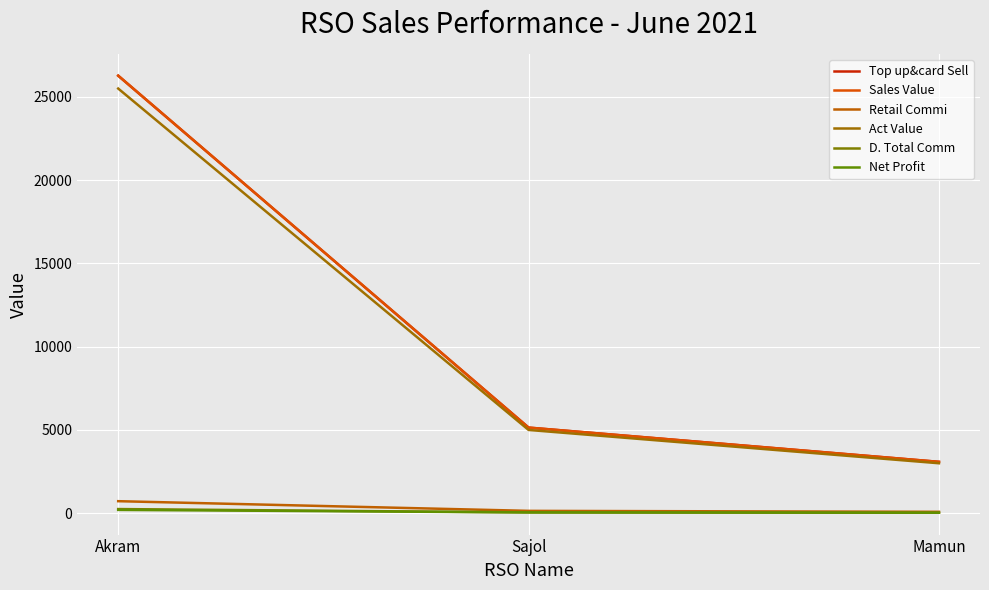

Does the chart display data point markers on the line(s)?

No